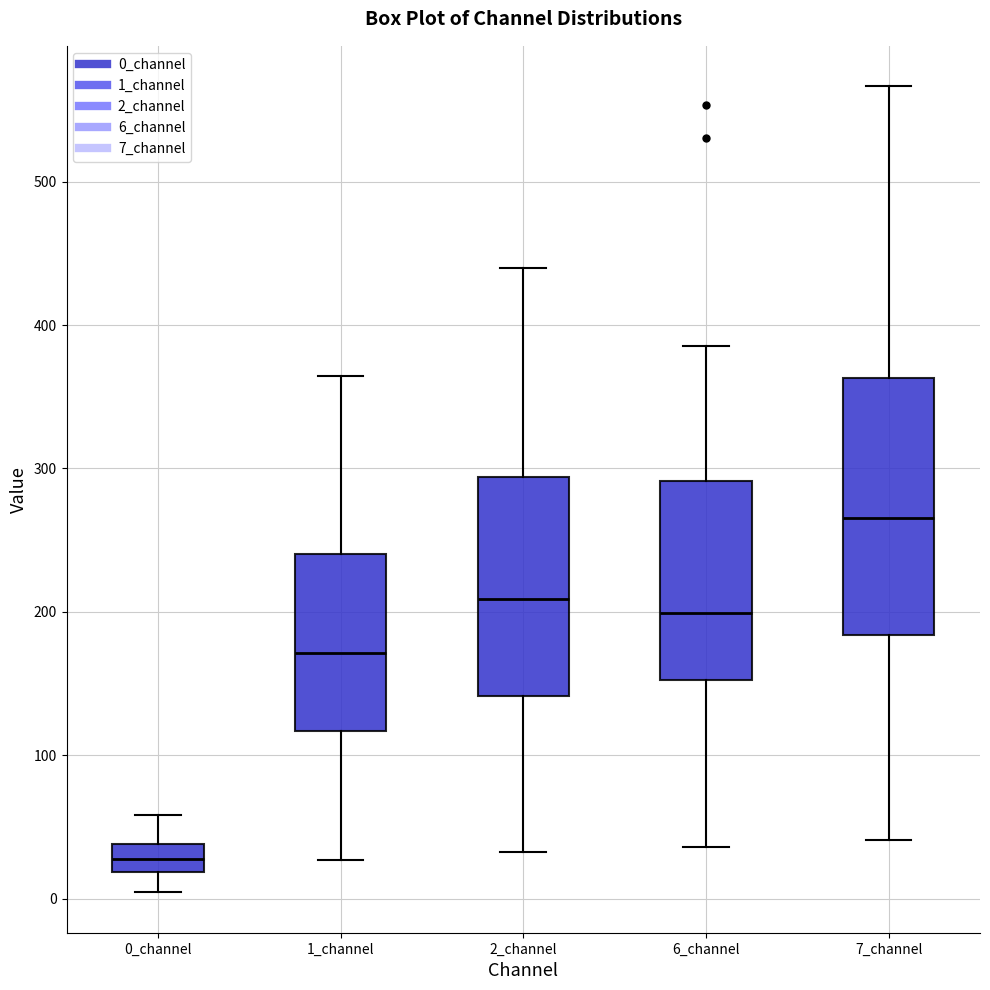

Reading left to right, transcribe this box plot: for each box, give where its median line is, the range the box spans, and where its two whiskers end, as read against the y-axis. The values are not printed on the chart, so give them approximately, as read against the axis.

0_channel: median 30, box 20 to 40, whiskers 0 to 60
1_channel: median 170, box 120 to 240, whiskers 30 to 360
2_channel: median 210, box 140 to 290, whiskers 30 to 440
6_channel: median 200, box 150 to 290, whiskers 40 to 390
7_channel: median 270, box 180 to 360, whiskers 40 to 570